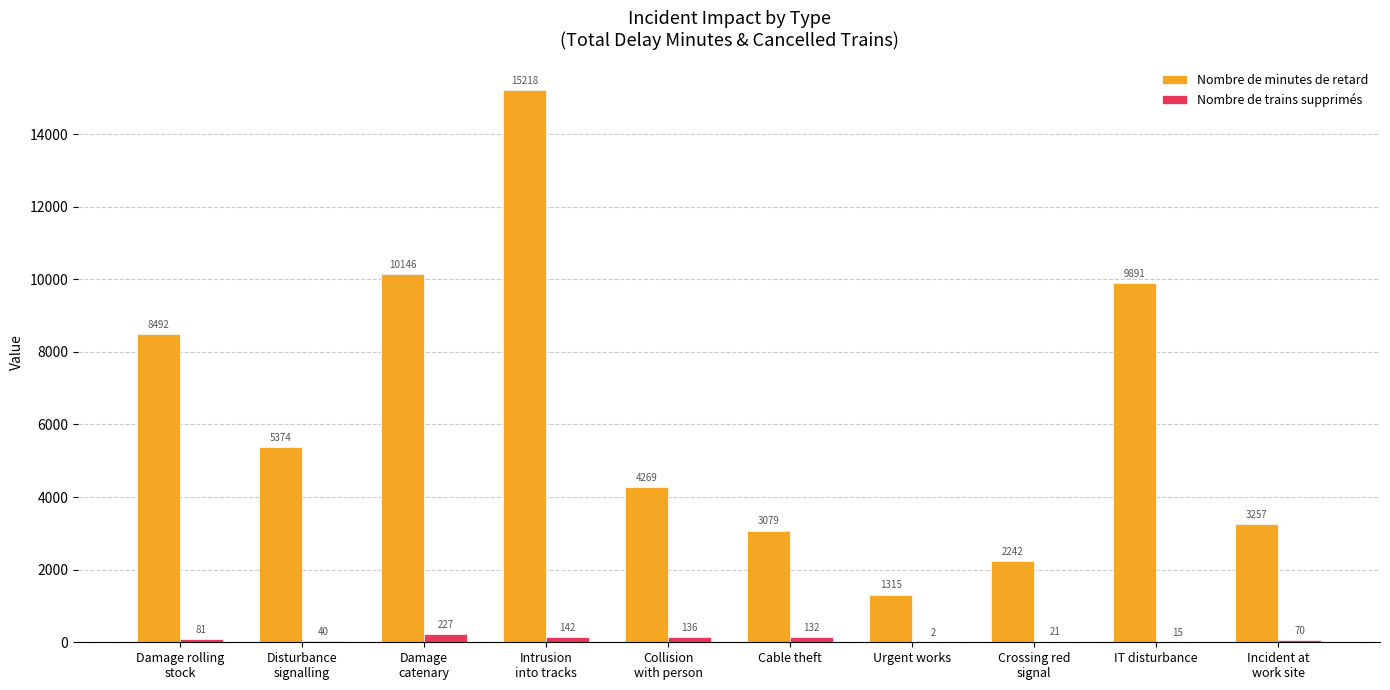

How many data points does each series have?

10